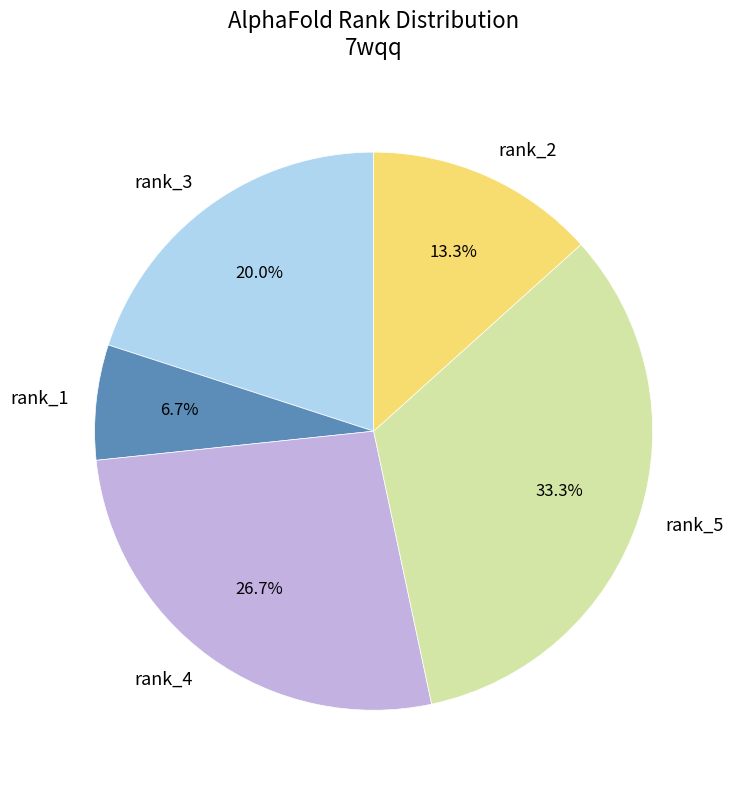

To the nearest percent, what is the difference between the largest and smallest slice percentages?

27%